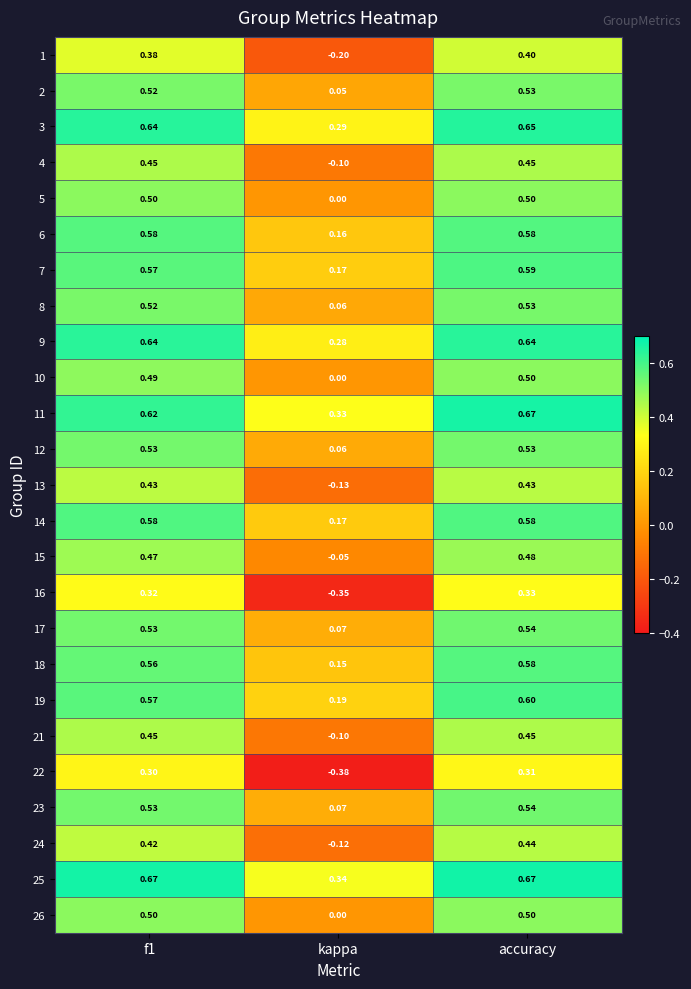

At which category is the sum across all series the highest?

accuracy